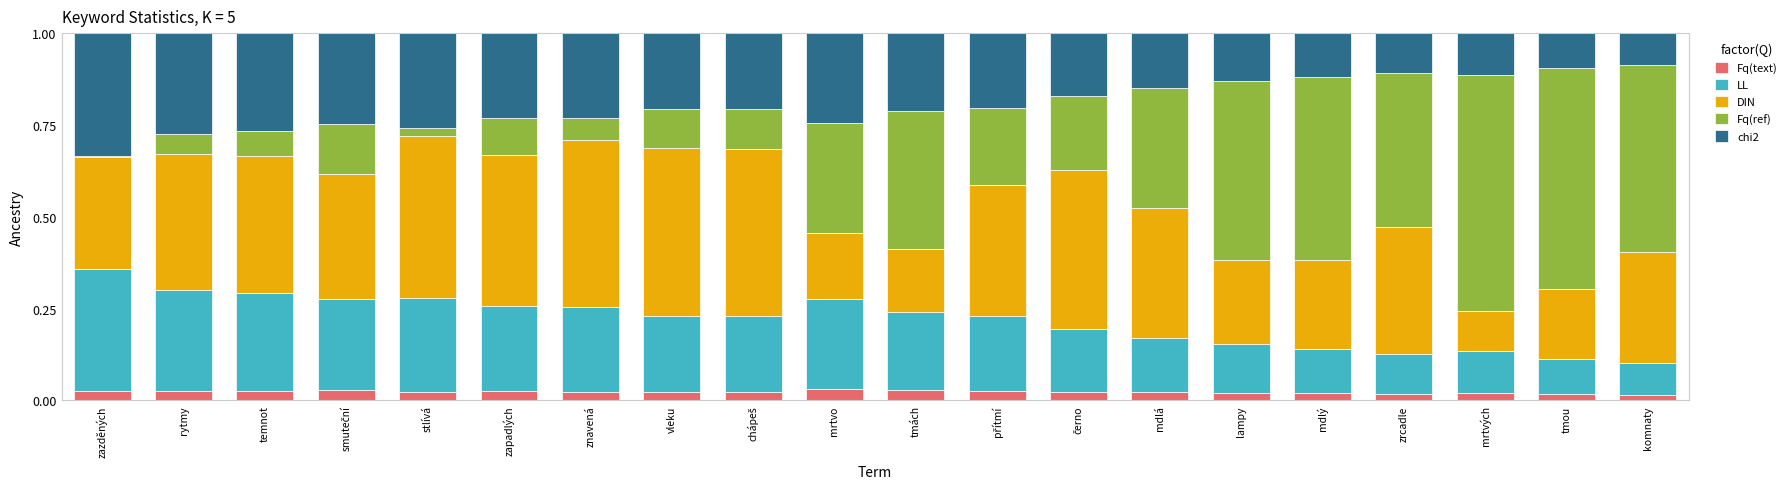

What is the total value across all series at mrtvých?

1.0